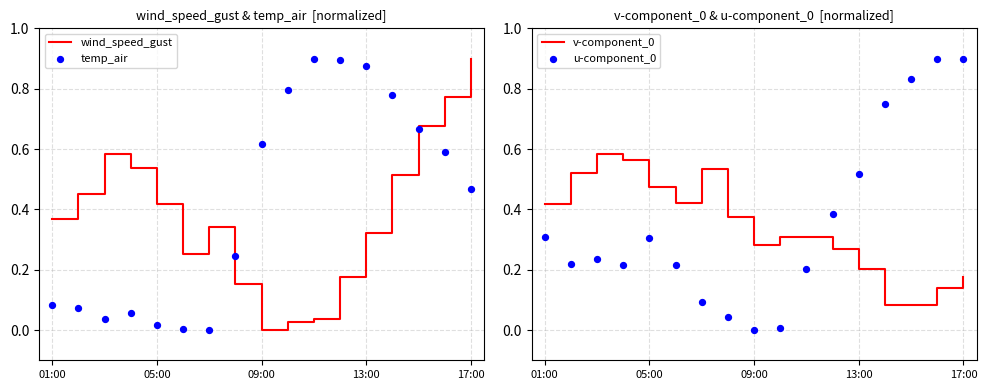

True or false: wind_speed_gust has a value of -0.6 at 09:00.

False